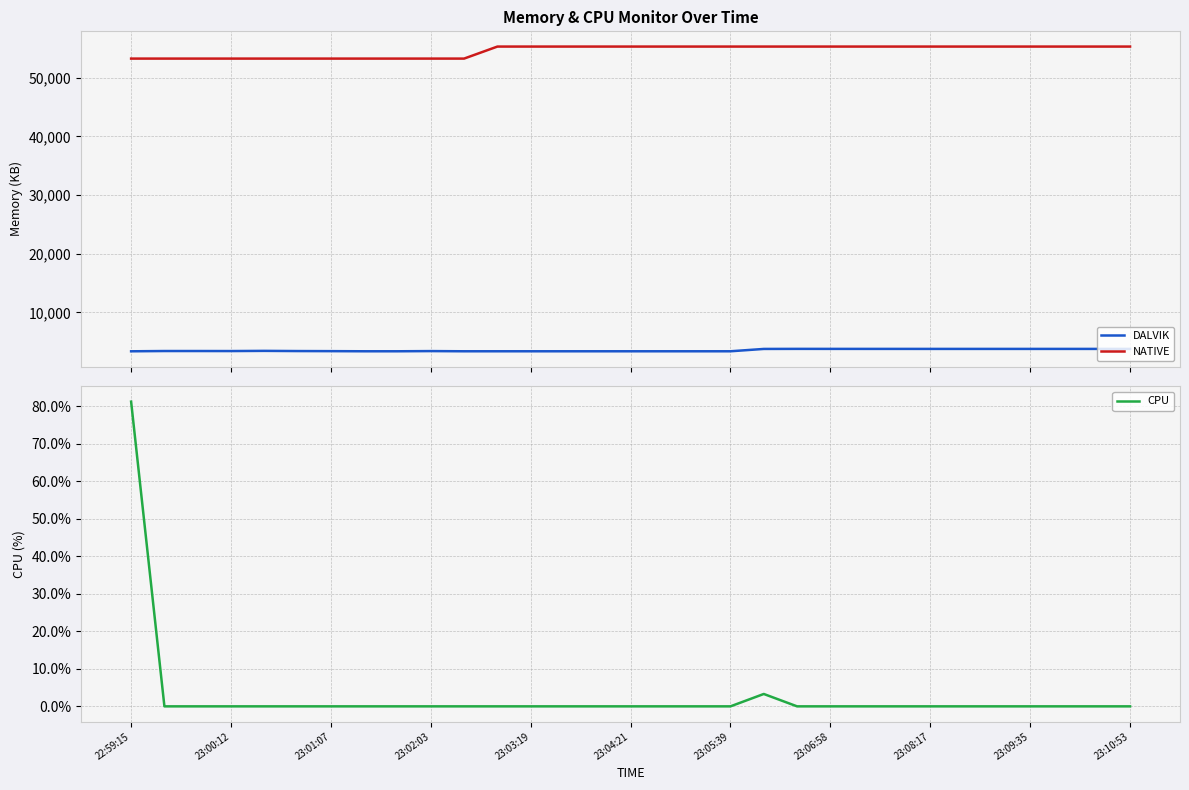

At which label does DALVIK reach its minimum?

22:59:15